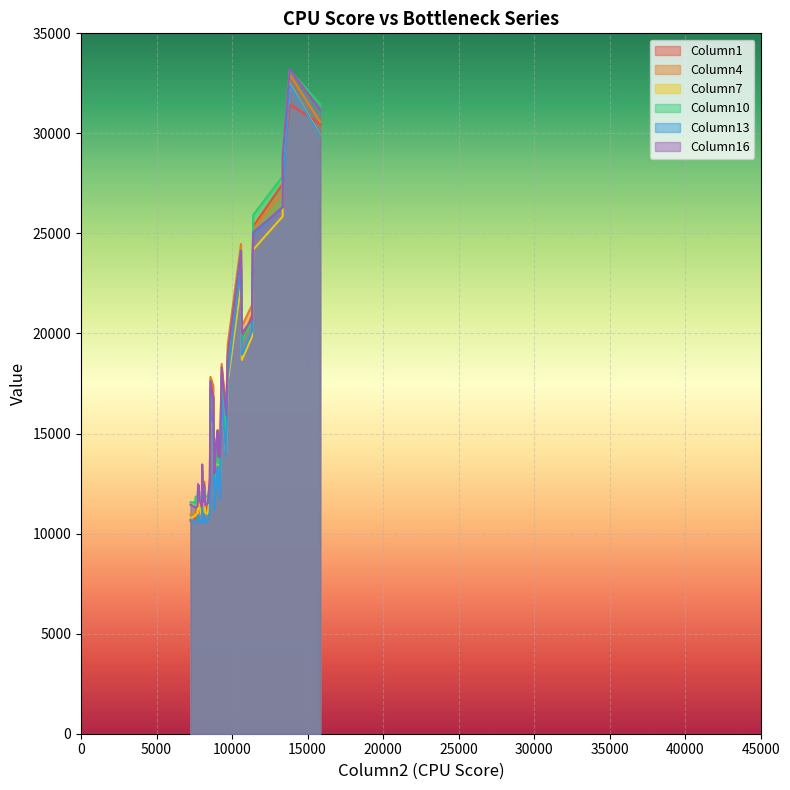

What are all the series names shown in the legend?

Column1, Column4, Column7, Column10, Column13, Column16